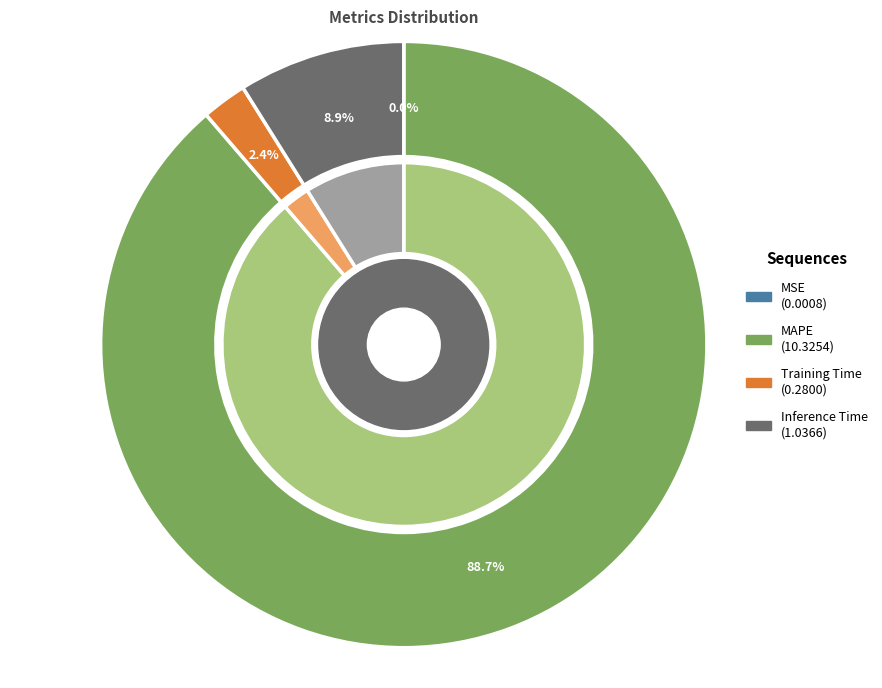

What is the smallest slice in the pie chart?

MSE